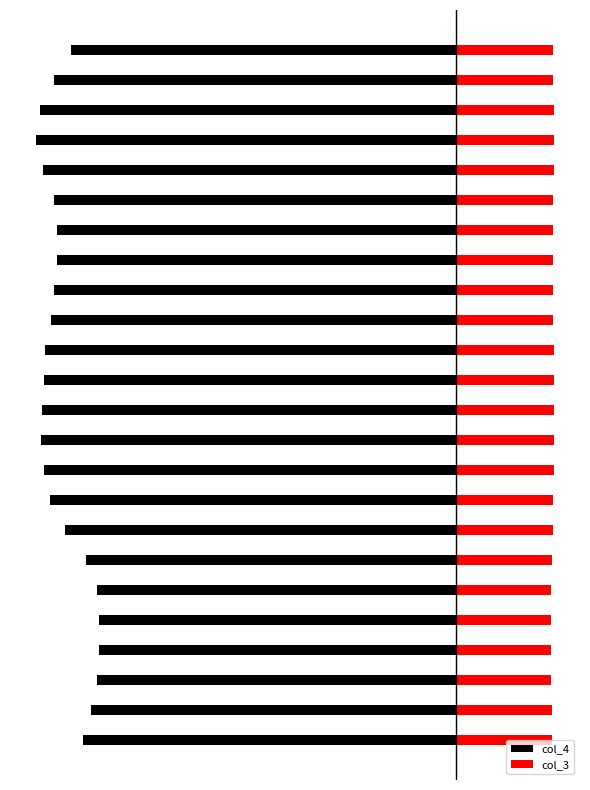

Rank the series by their average value, from lowest to highest.

col_4, col_3